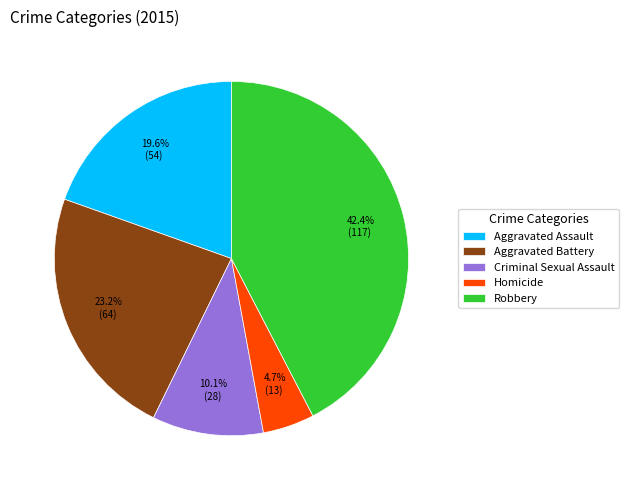

How many slices are in this pie chart?

5